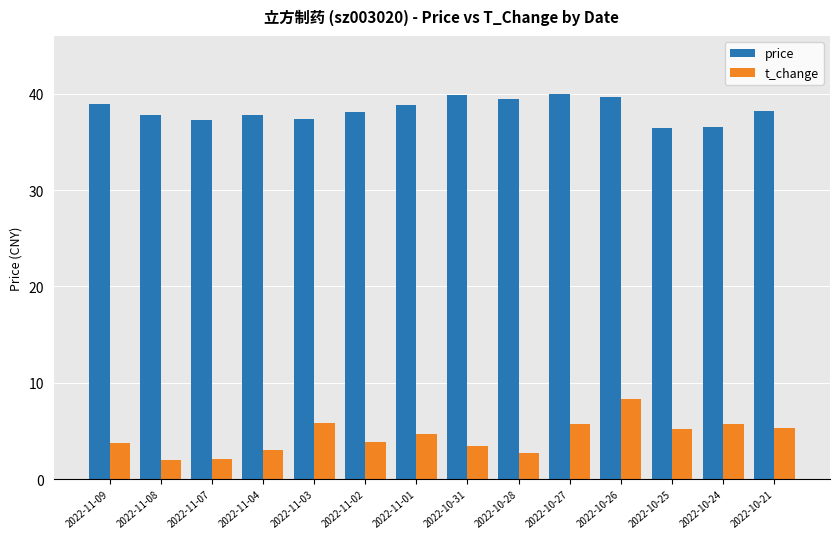

Count the number of categories in the chart.

14